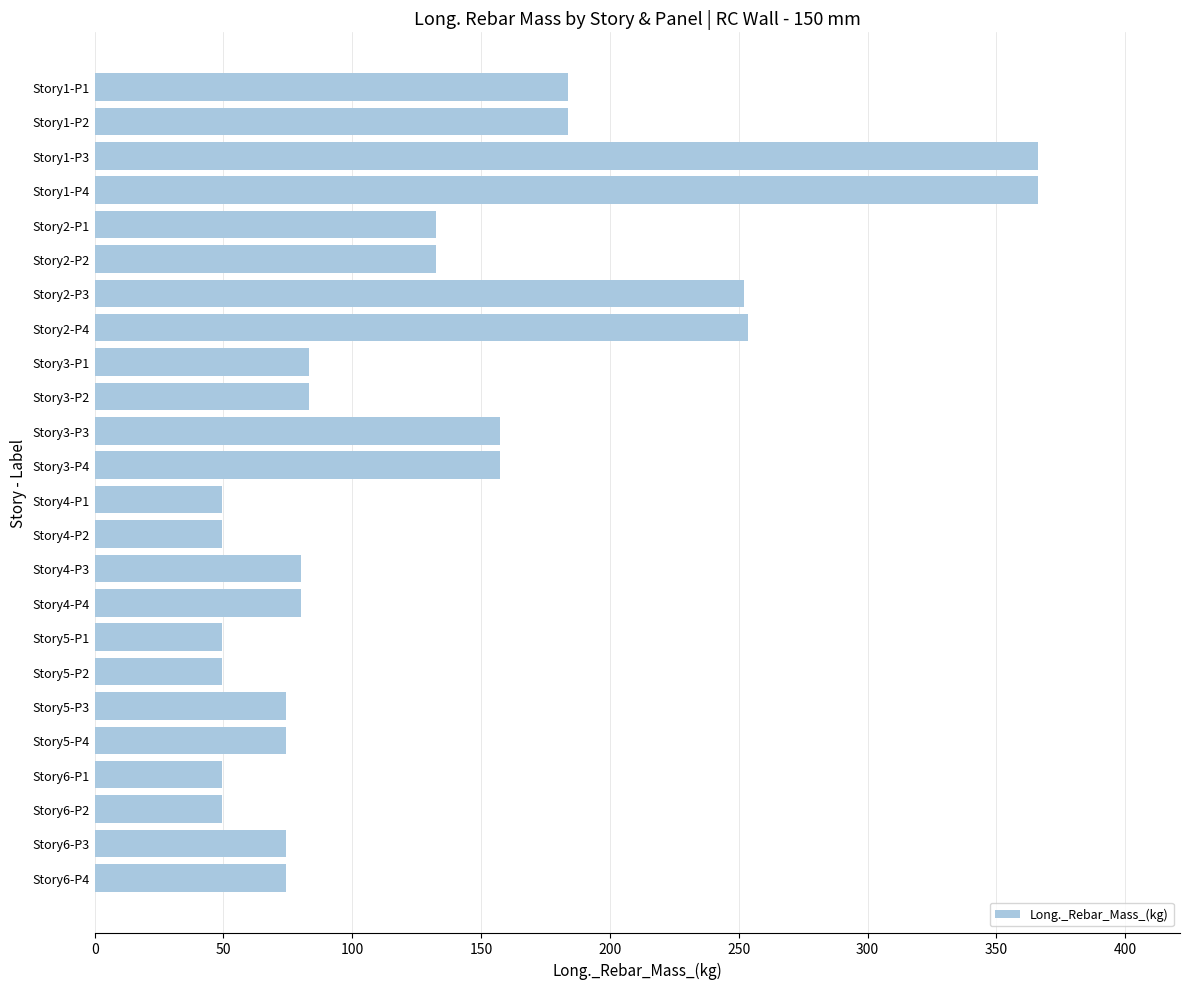

Between Story4-P4 and Story2-P2, which is larger?

Story2-P2